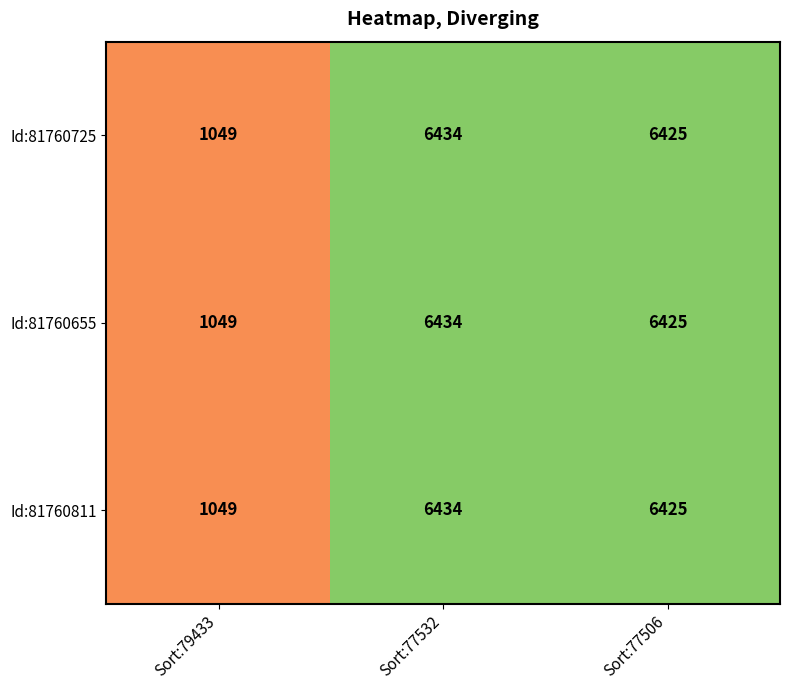

The value of Id:81760725 at Sort:79433 is 1049. True or false?

True